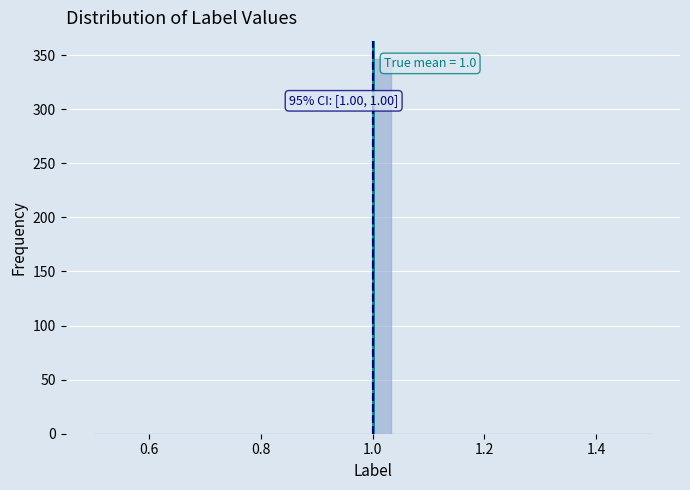

Around what value on the x-axis is the tallest bar? Give the approximate position of its centre, as read against the axis.

1.02